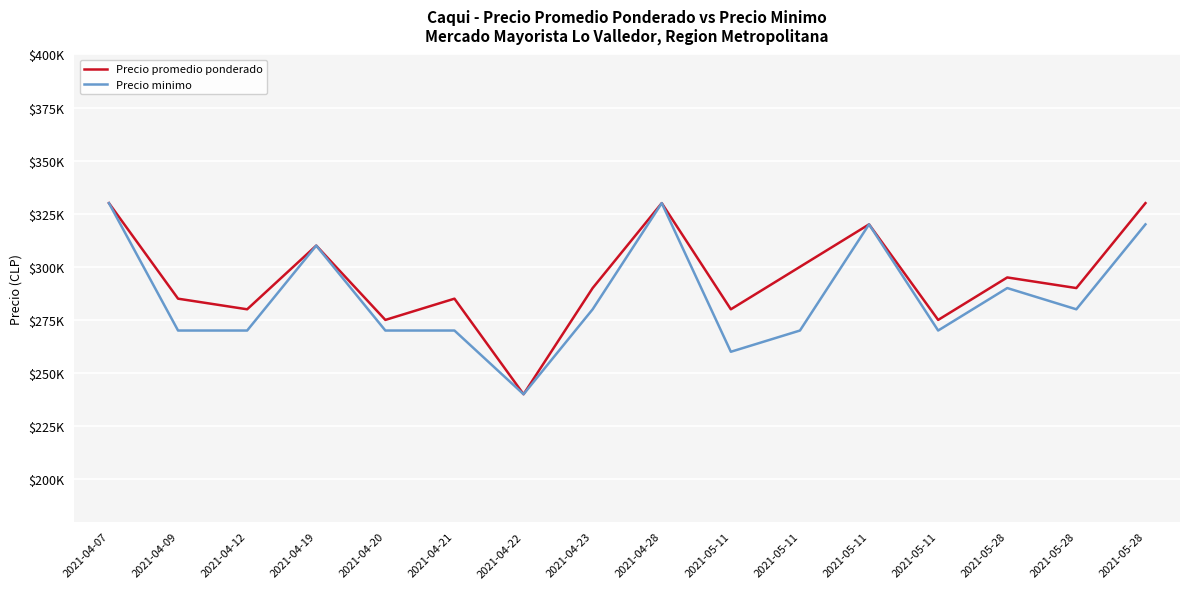

Does the chart display data point markers on the line(s)?

No